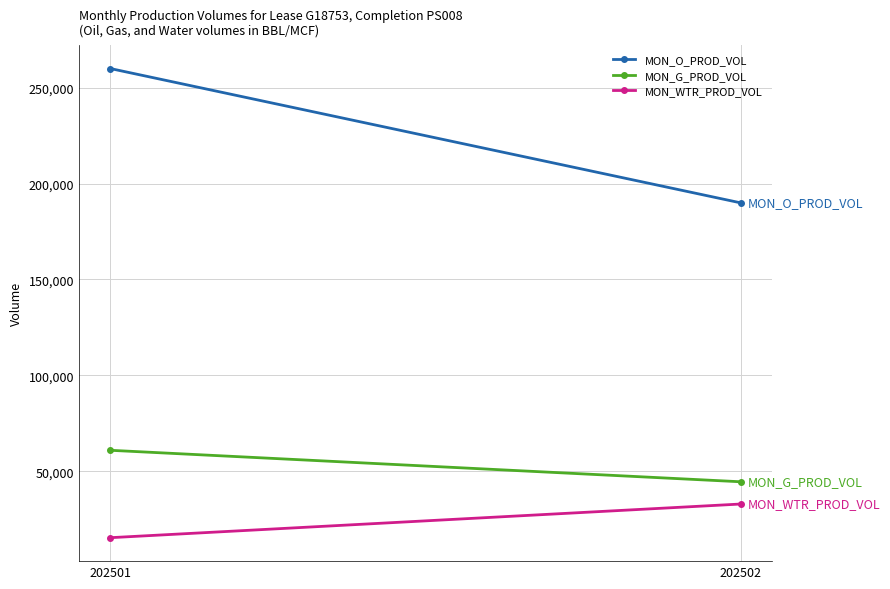

Reading left to right, transcribe all the data shown in this chart.

MON_O_PROD_VOL: 259981	189953
MON_G_PROD_VOL: 60900	44484
MON_WTR_PROD_VOL: 15323	32875